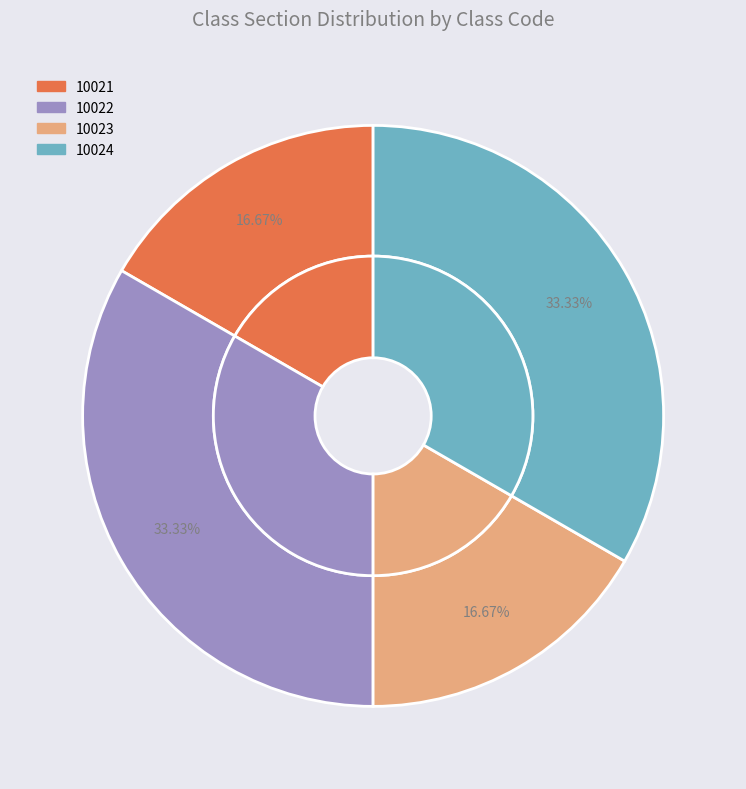

Does any single category account for the majority?

No